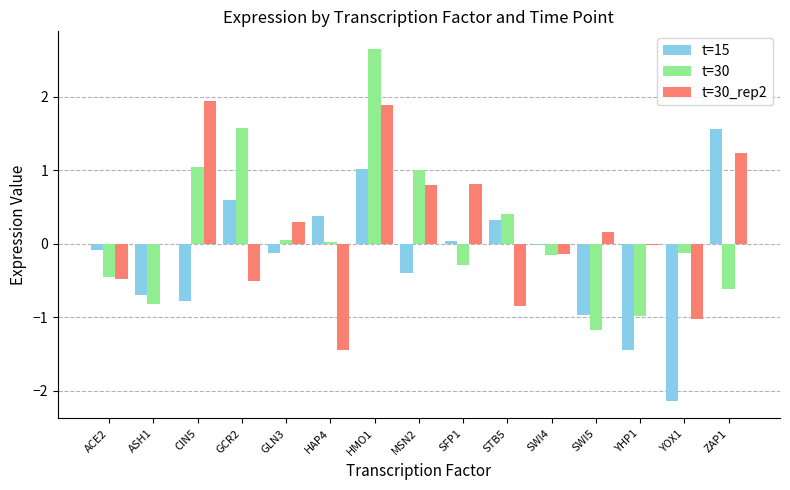

The value of t=15 at HMO1 is 1.5. True or false?

False